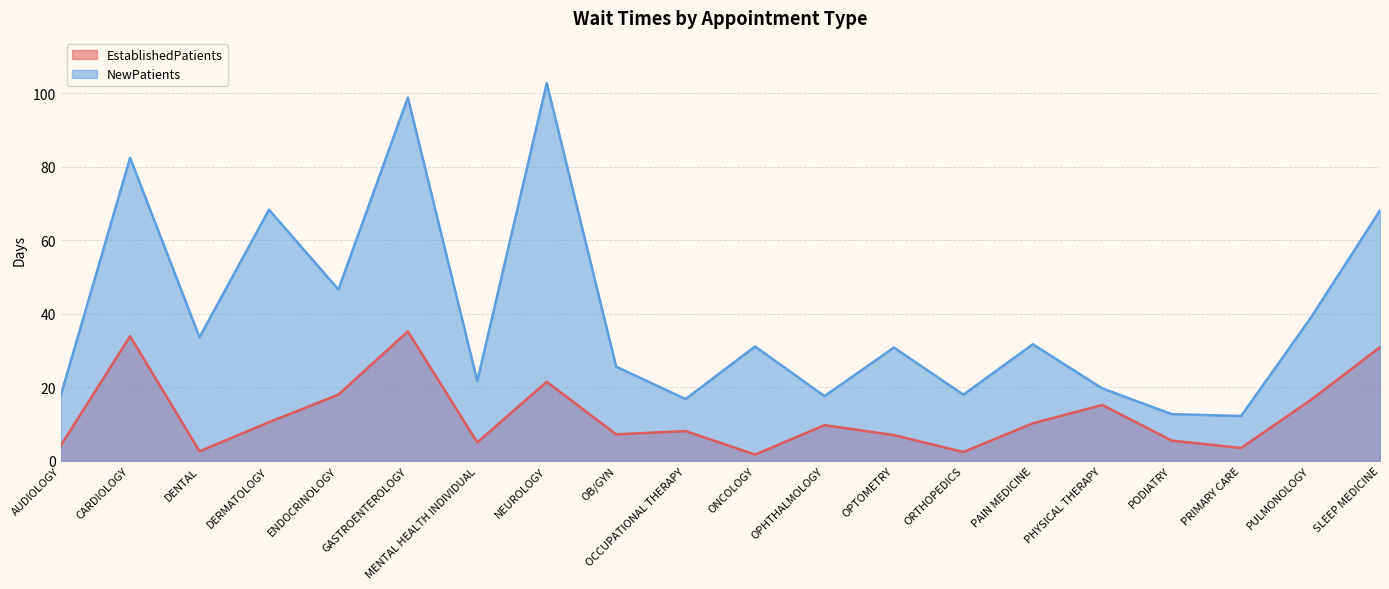

Reading right to left, extract all data points from this chart.

EstablishedPatients: SLEEP MEDICINE=30.9	PULMONOLOGY=16.5	PRIMARY CARE=3.5	PODIATRY=5.5	PHYSICAL THERAPY=15.2	PAIN MEDICINE=10.2	ORTHOPEDICS=2.4	OPTOMETRY=7.0	OPHTHALMOLOGY=9.7	ONCOLOGY=1.7	OCCUPATIONAL THERAPY=8.1	OB/GYN=7.2	NEUROLOGY=21.5	MENTAL HEALTH INDIVIDUAL=5.0	GASTROENTEROLOGY=35.2	ENDOCRINOLOGY=18.0	DERMATOLOGY=10.5	DENTAL=2.6	CARDIOLOGY=33.9	AUDIOLOGY=4.1
NewPatients: SLEEP MEDICINE=68.1	PULMONOLOGY=38.8	PRIMARY CARE=12.2	PODIATRY=12.7	PHYSICAL THERAPY=19.7	PAIN MEDICINE=31.7	ORTHOPEDICS=18.0	OPTOMETRY=30.8	OPHTHALMOLOGY=17.6	ONCOLOGY=31.1	OCCUPATIONAL THERAPY=16.8	OB/GYN=25.6	NEUROLOGY=102.7	MENTAL HEALTH INDIVIDUAL=21.7	GASTROENTEROLOGY=98.8	ENDOCRINOLOGY=46.6	DERMATOLOGY=68.3	DENTAL=33.6	CARDIOLOGY=82.4	AUDIOLOGY=17.7